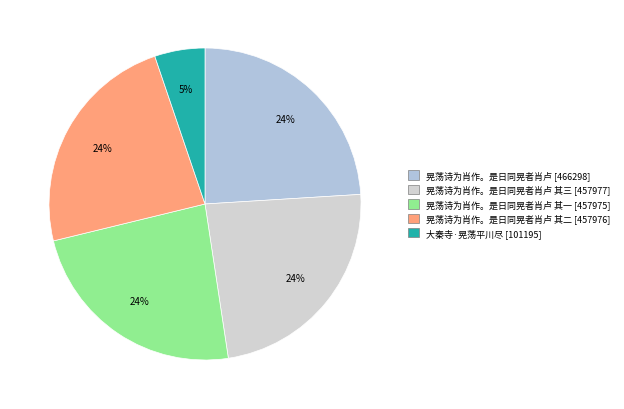

Count the number of slices in the pie.

5